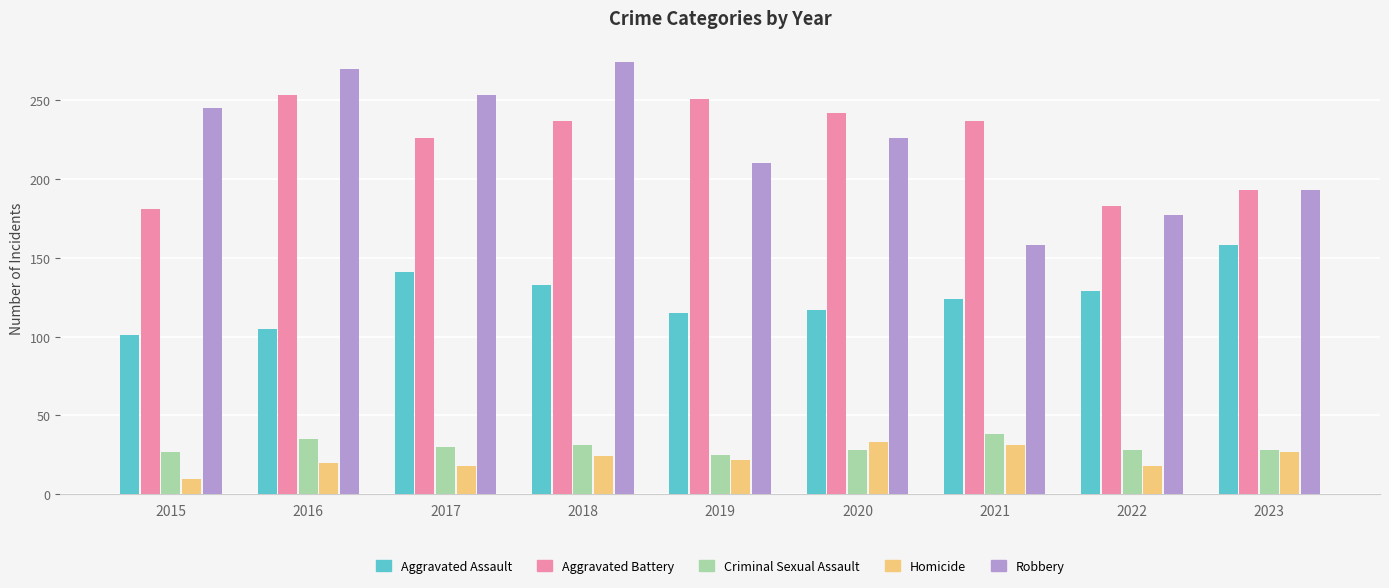

Are the bars grouped side by side (vs. stacked)?

Yes